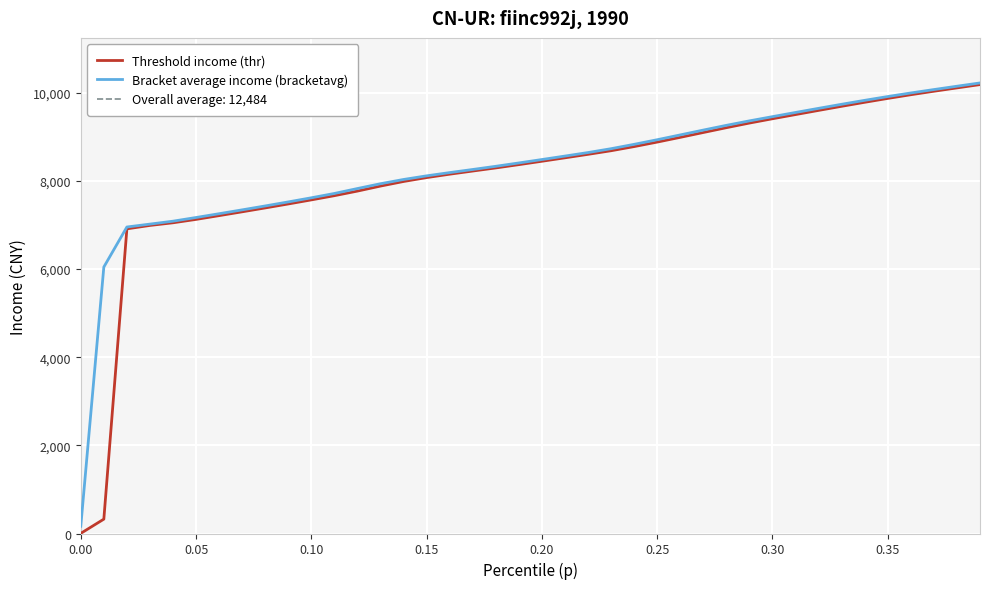

Where does the Bracket average income (bracketavg) series first go above 8483?

0.20